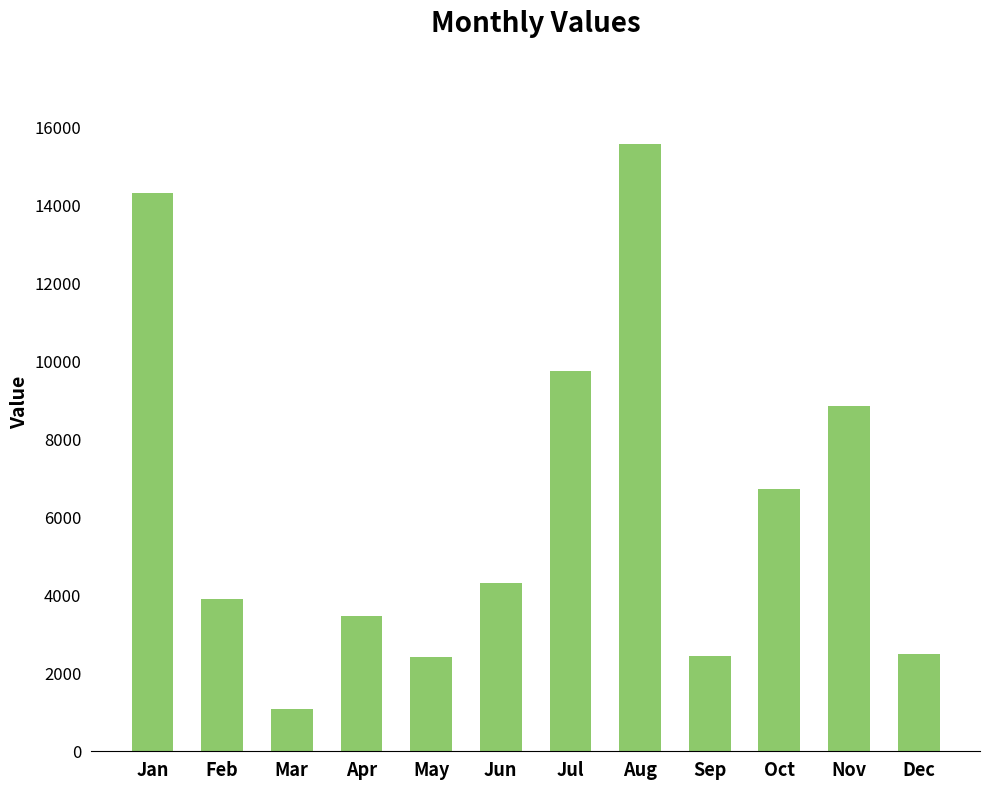

The chart shows a value of 4324 at Jun. True or false?

True